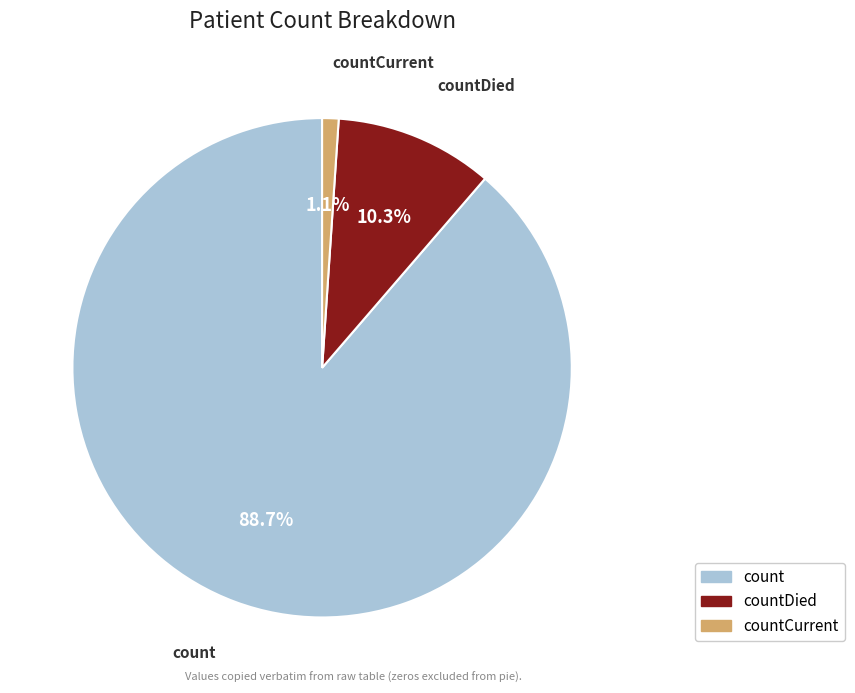

To the nearest percent, what portion does countDied represent?

10%